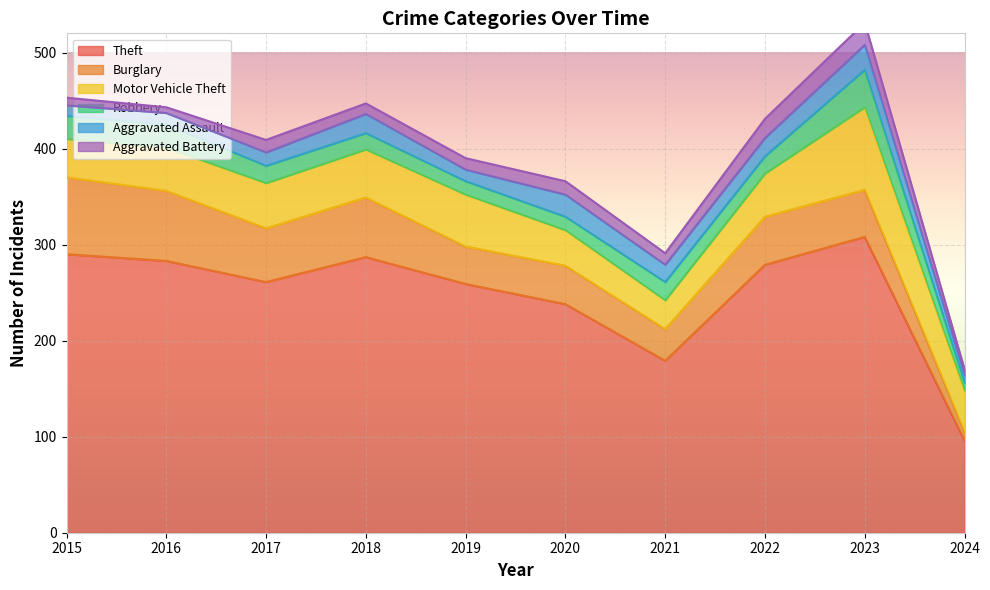

Reading left to right, list all the values displayed in this chart.

Theft: 2015=290	2016=283	2017=261	2018=287	2019=259	2020=238	2021=179	2022=279	2023=308	2024=96
Burglary: 2015=80	2016=73	2017=56	2018=62	2019=39	2020=40	2021=33	2022=50	2023=49	2024=9
Motor Vehicle Theft: 2015=40	2016=45	2017=47	2018=50	2019=54	2020=37	2021=30	2022=45	2023=86	2024=43
Robbery: 2015=24	2016=24	2017=18	2018=17	2019=14	2020=14	2021=19	2022=18	2023=39	2024=8
Aggravated Assault: 2015=11	2016=12	2017=14	2018=20	2019=12	2020=23	2021=18	2022=19	2023=26	2024=8
Aggravated Battery: 2015=8	2016=6	2017=13	2018=11	2019=12	2020=14	2021=12	2022=20	2023=23	2024=6